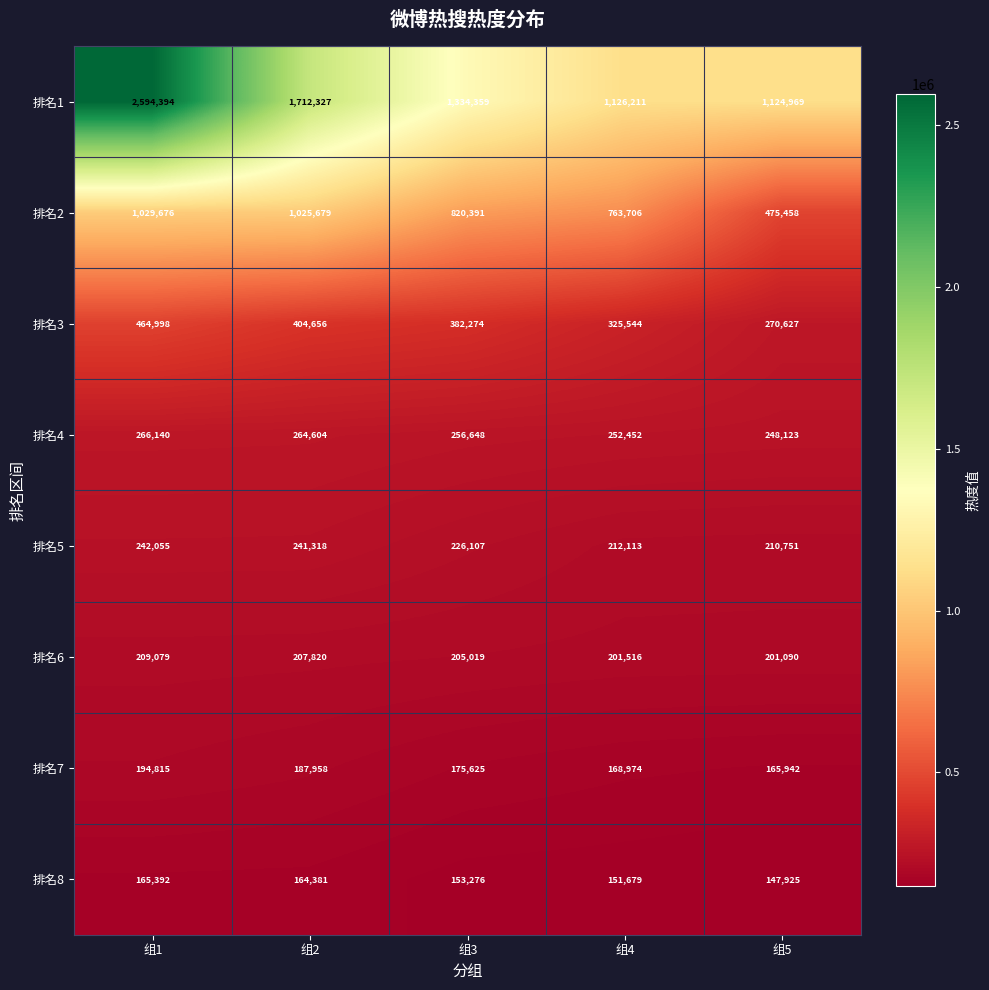

At which label does 排名4 first exceed 256648?

组1